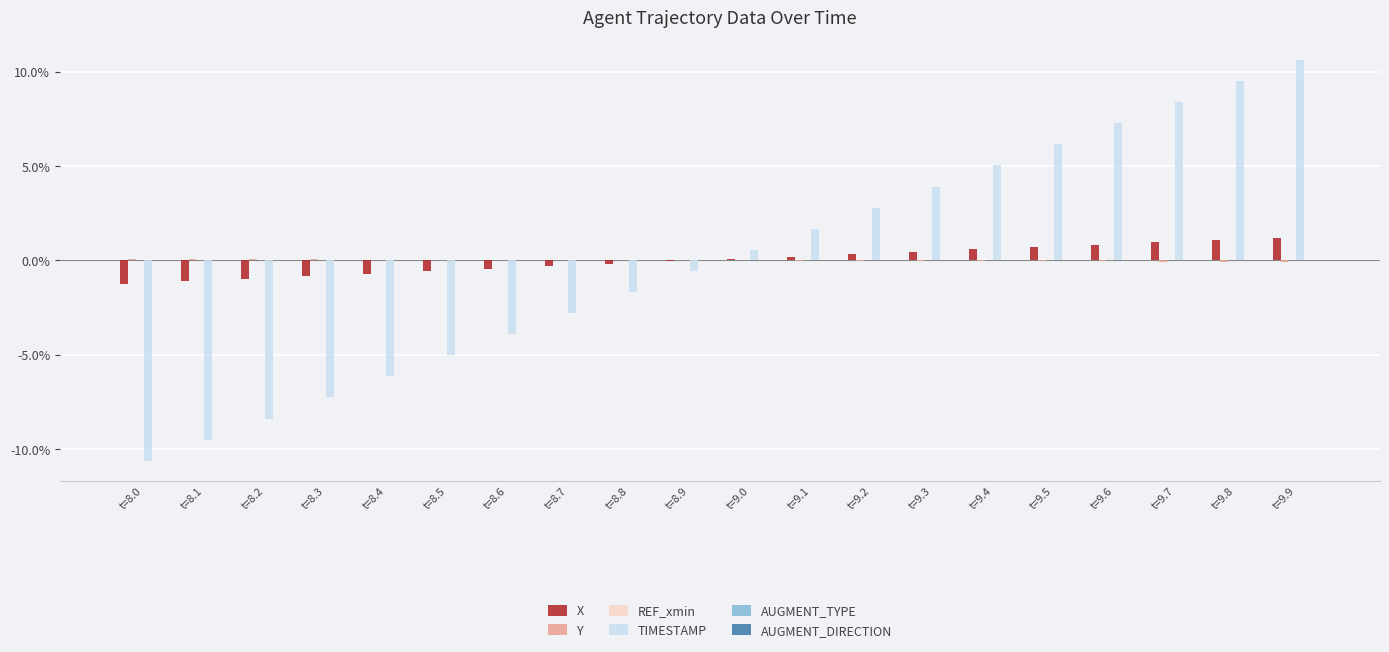

Are the bars horizontal?

No